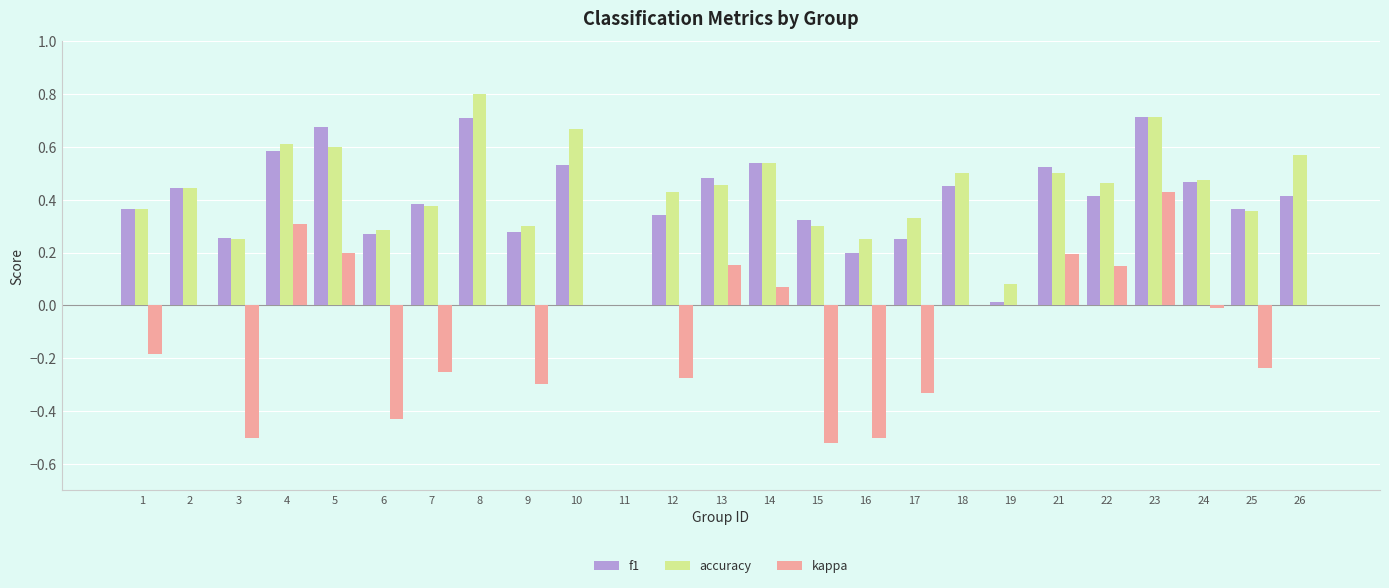

Is the value of kappa at 3 greater than the value of f1 at 4?

No